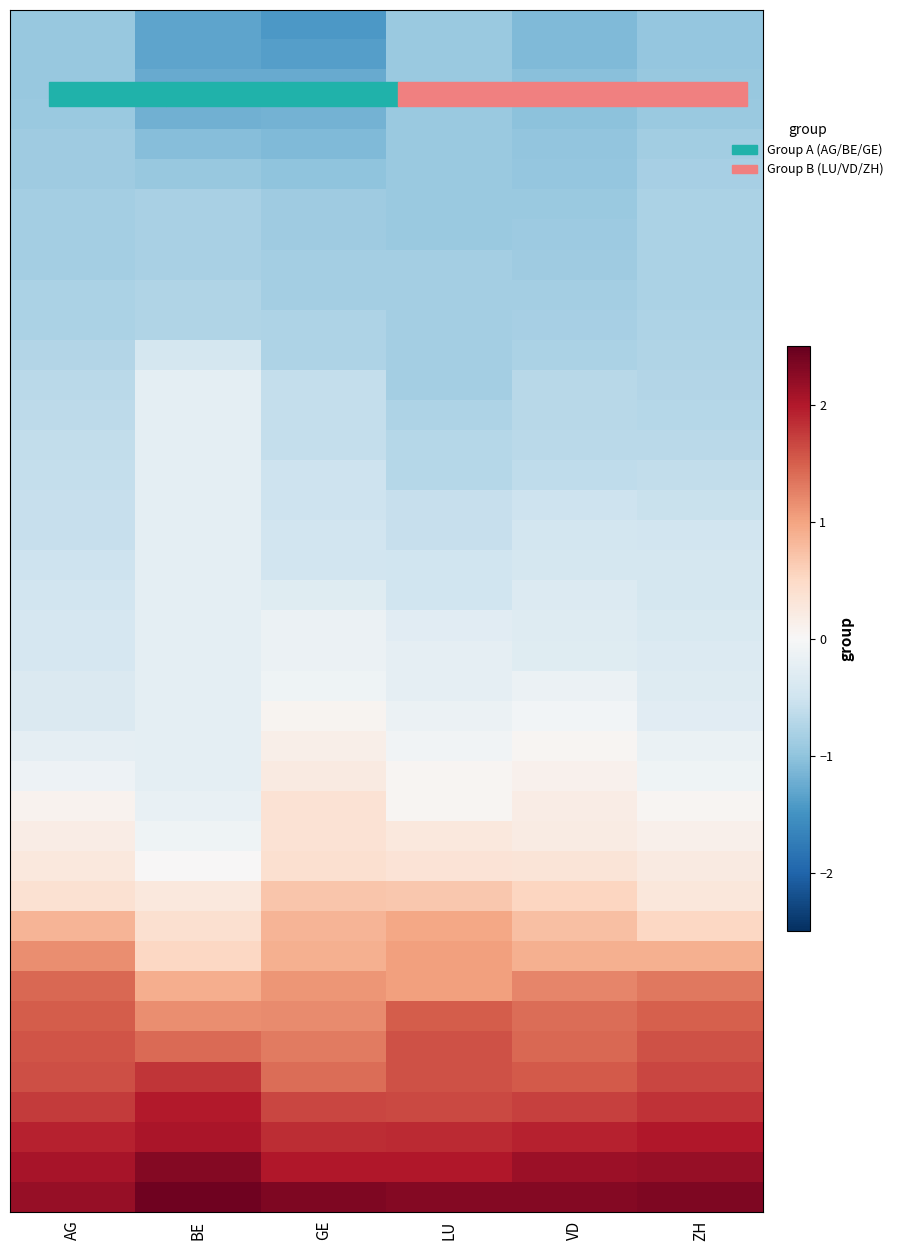

What is the difference between the highest and lowest values at VD?

3.4